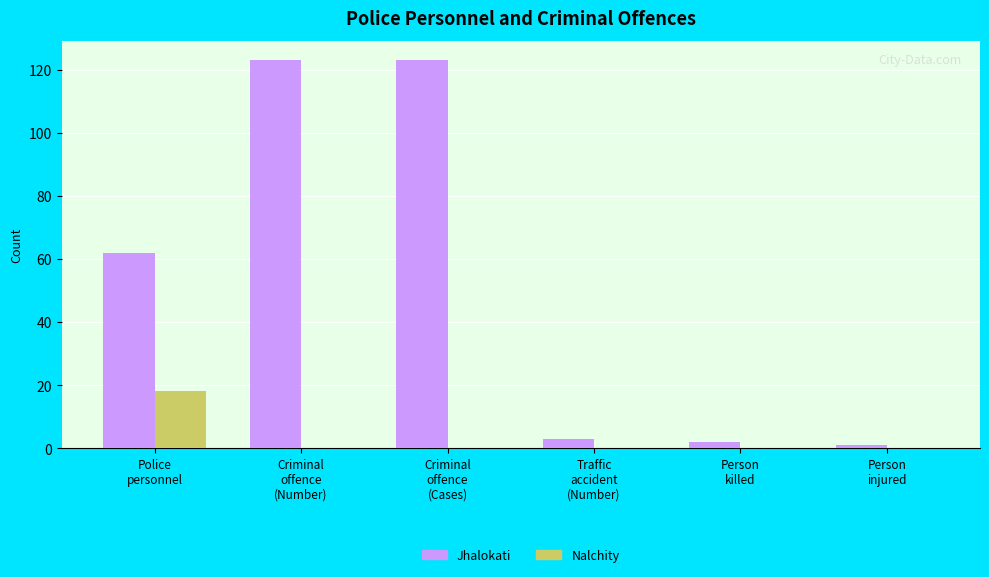

What is the maximum value for Jhalokati?

123